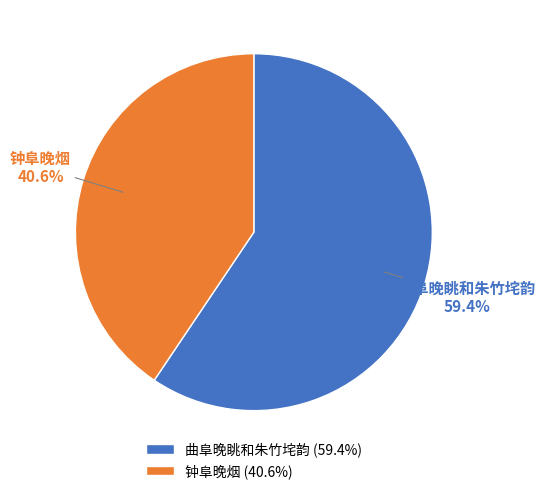

Count the number of slices in the pie.

2